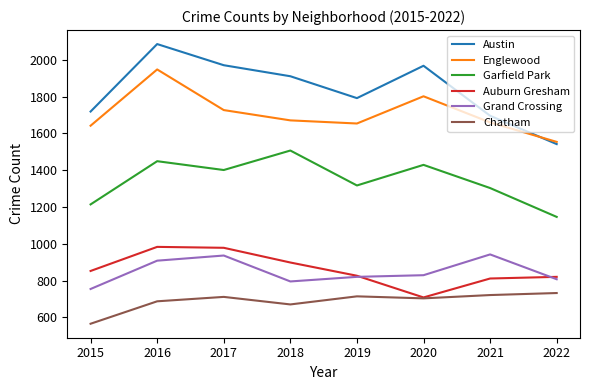

Does the chart have visible grid lines?

No